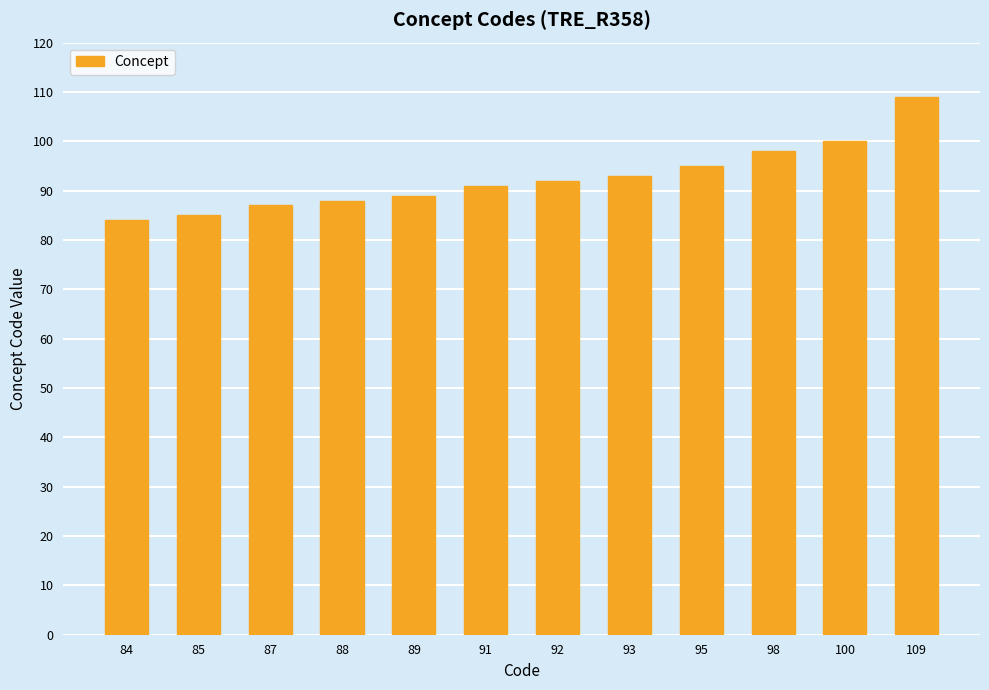

Where is the data nearest to the value 96?

95